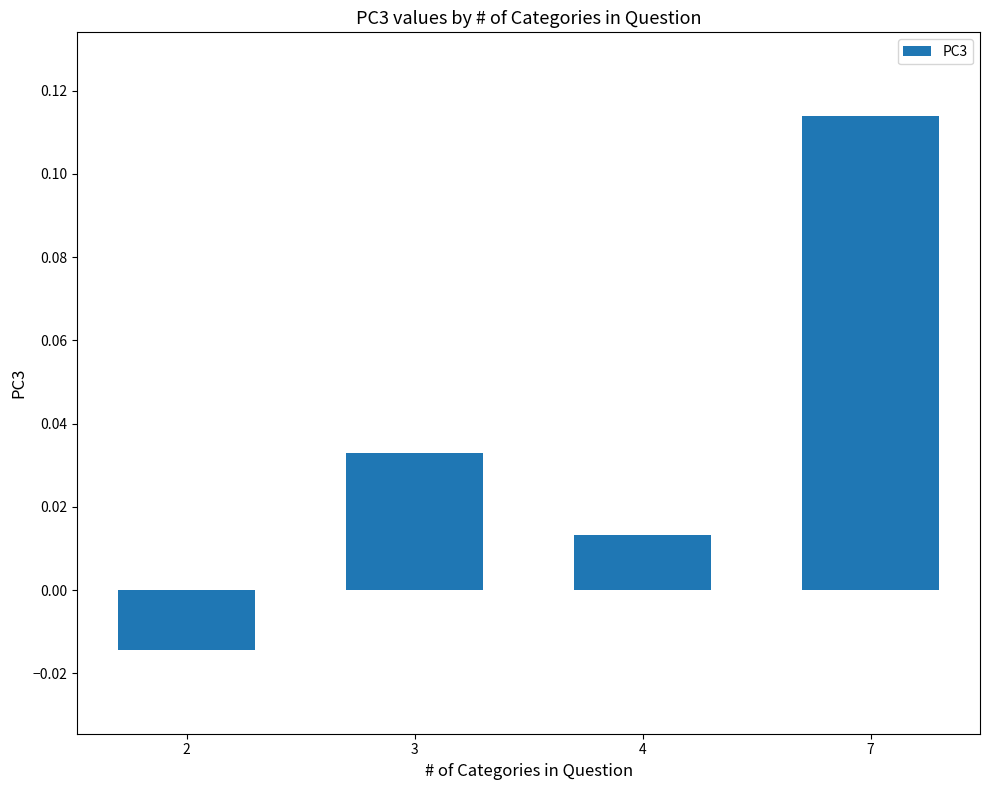

Count the values in the range 0 to 1.

3